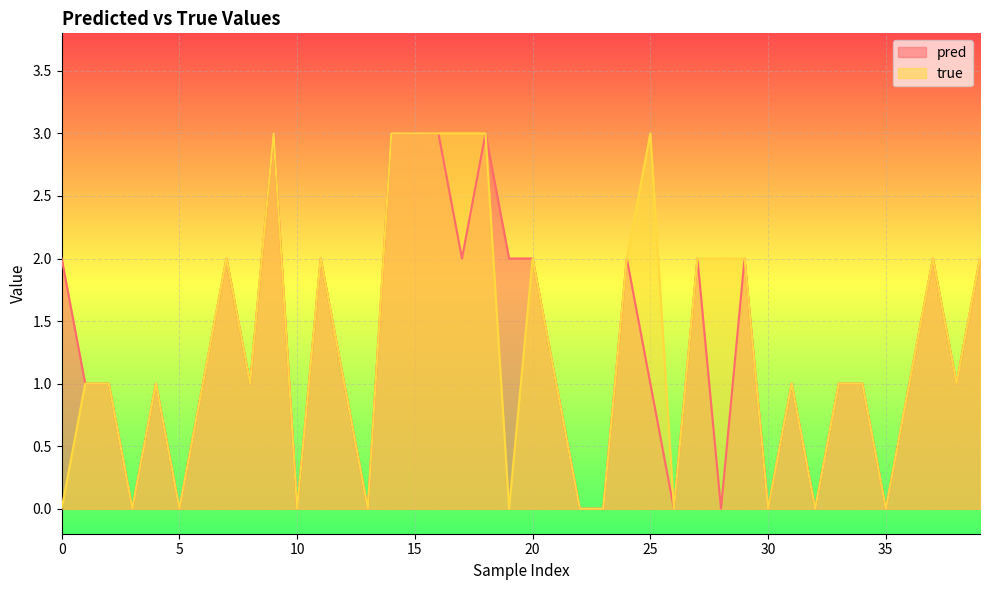

True or false: pred has a value of 0 at 34.

False